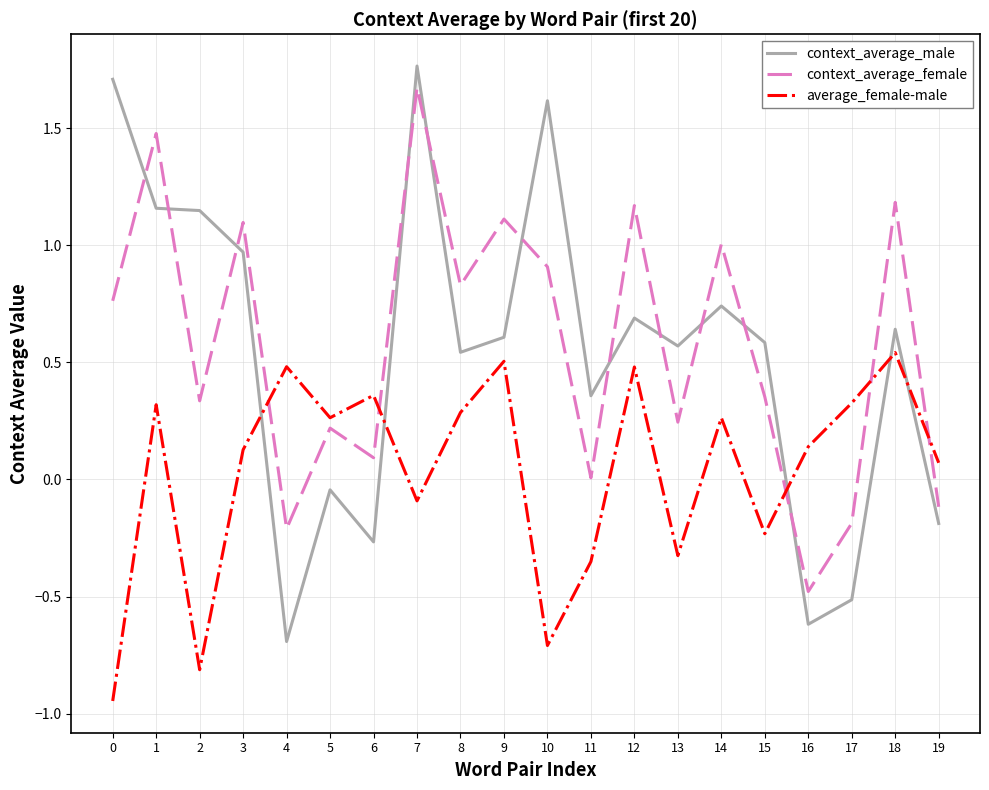

Where do average_female-male and context_average_female first cross each other?

3 and 4